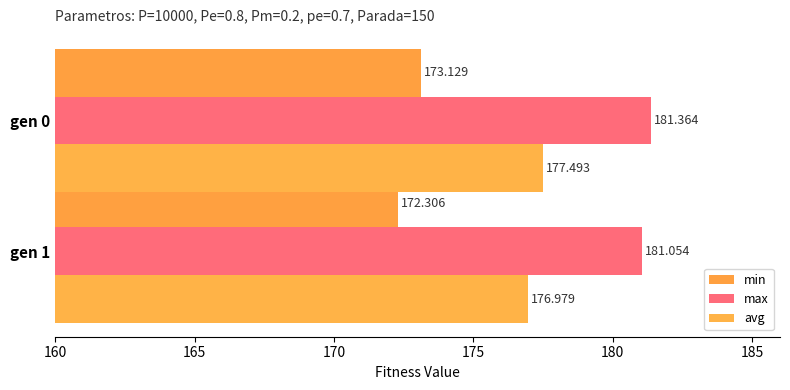

What is the sum of all min values?

345.4